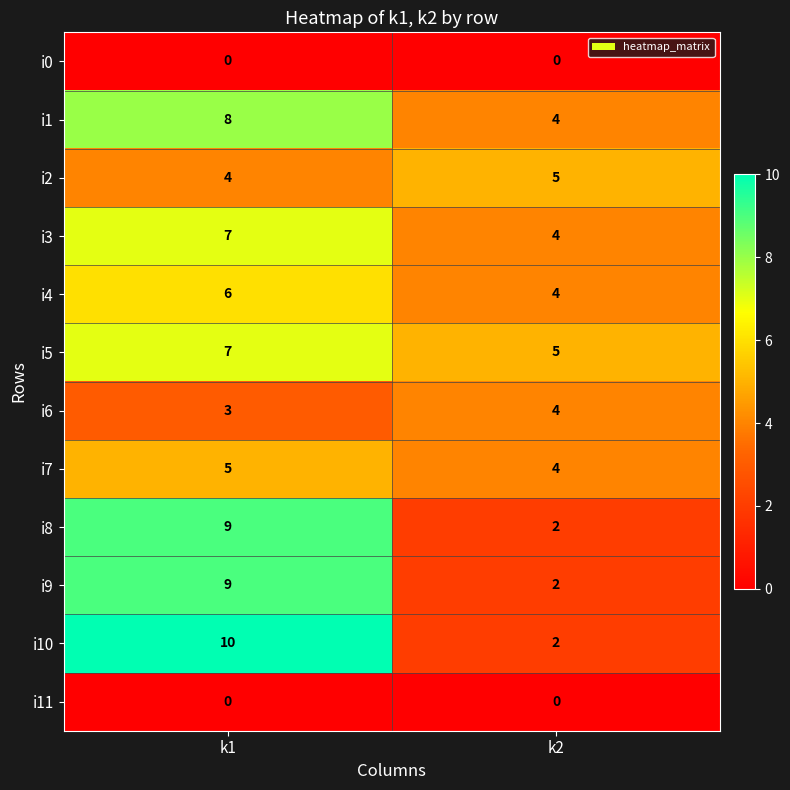

List the labels in order of i3 value, largest first.

k1, k2